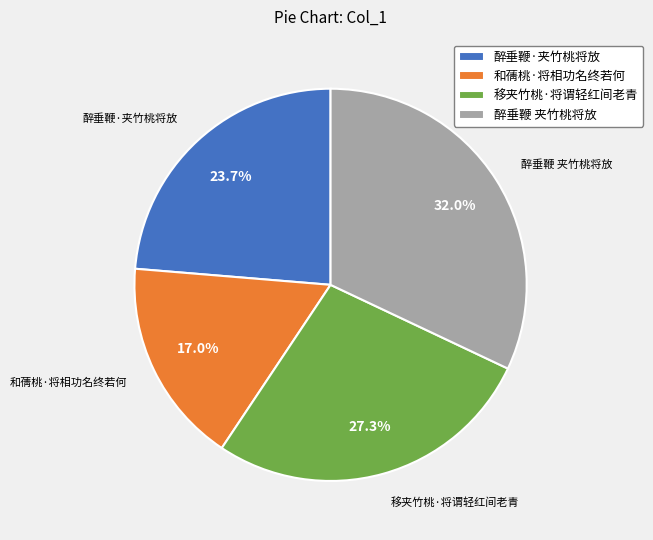

What is the largest slice in the pie chart?

醉垂鞭 夹竹桃将放